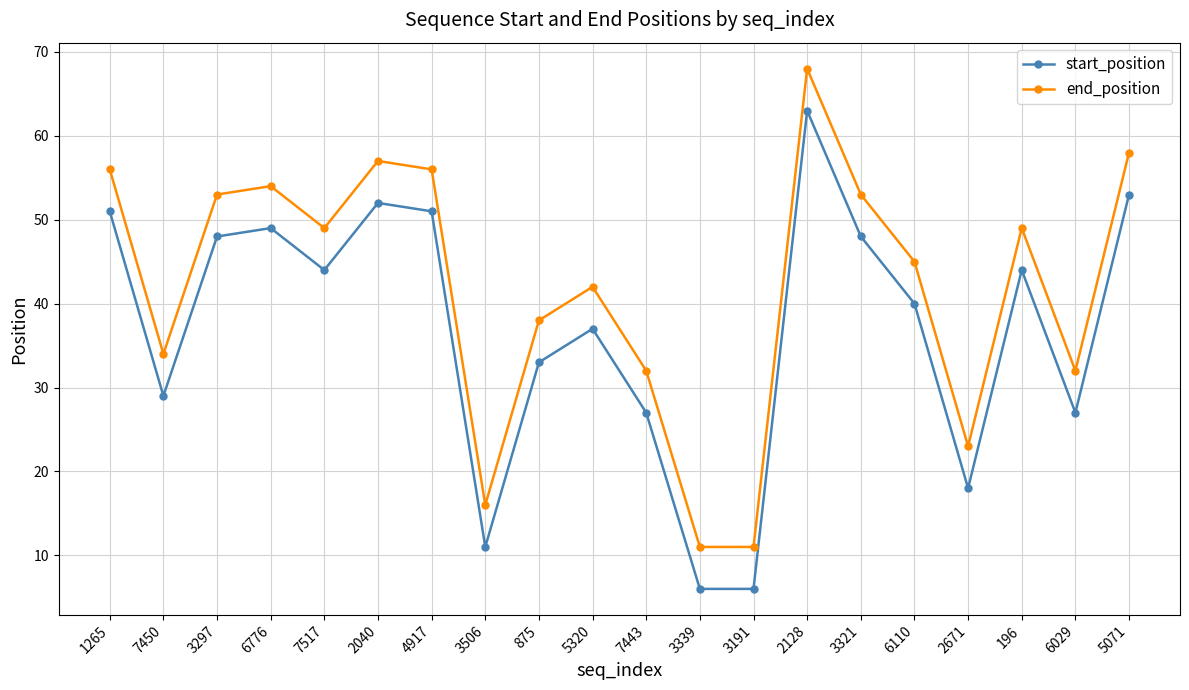

The value of start_position at 7450 is 29. True or false?

True